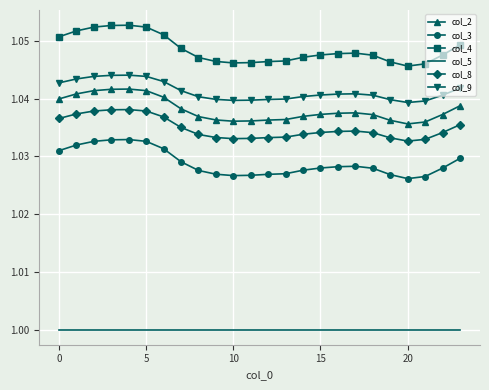

At how many categories does at least one series exceed 1?

24